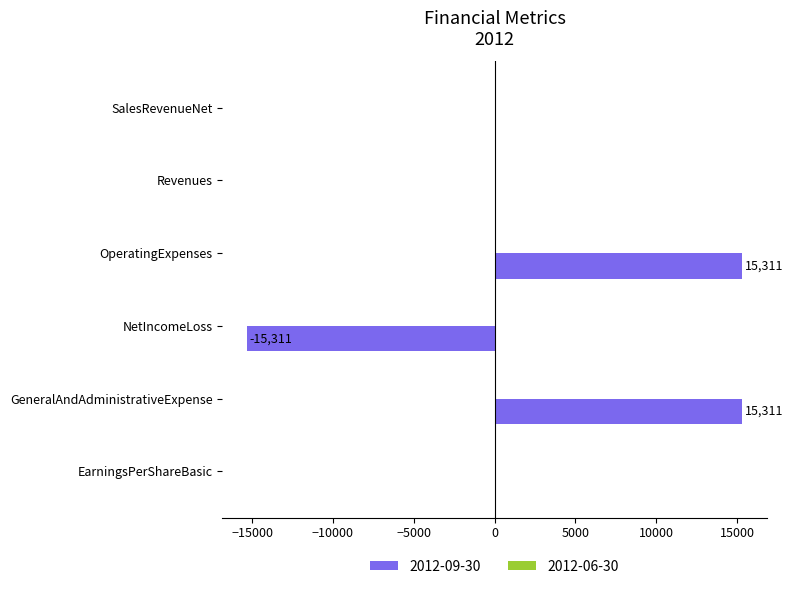

True or false: the data shows 23516 at GeneralAndAdministrativeExpense.

False